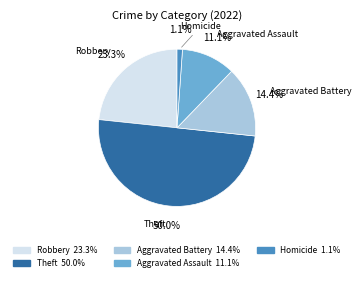

Count the number of slices in the pie.

5